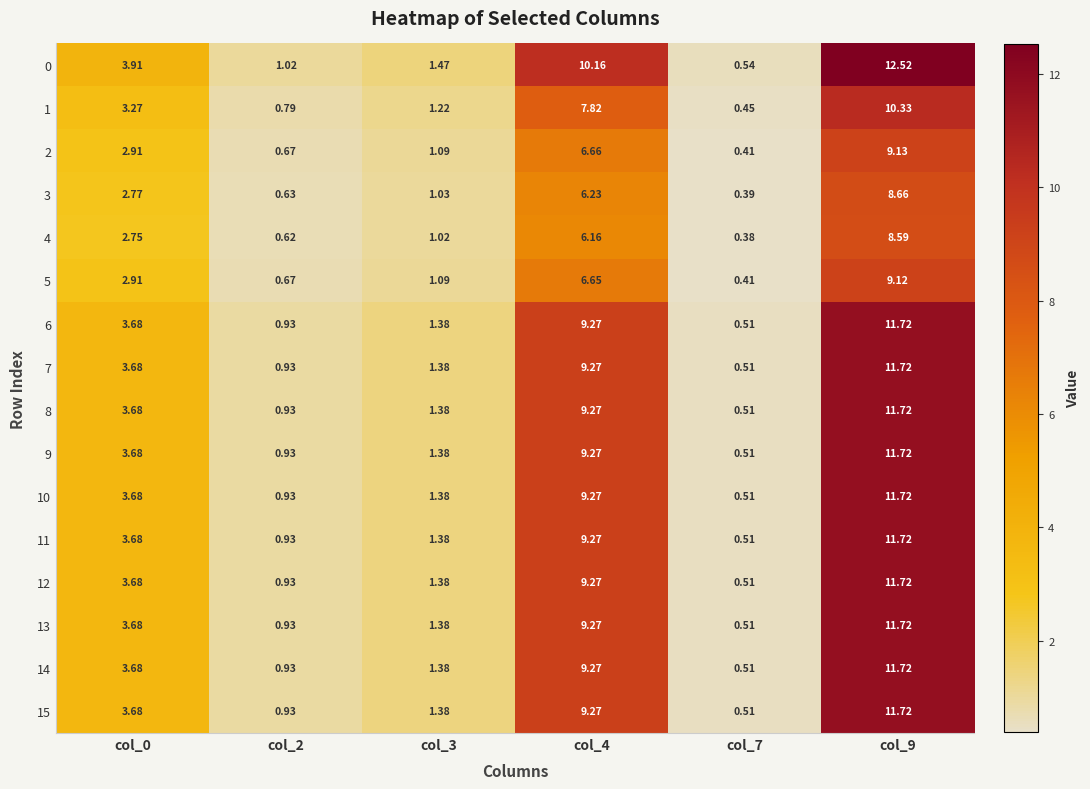

How many series are shown in this chart?

16